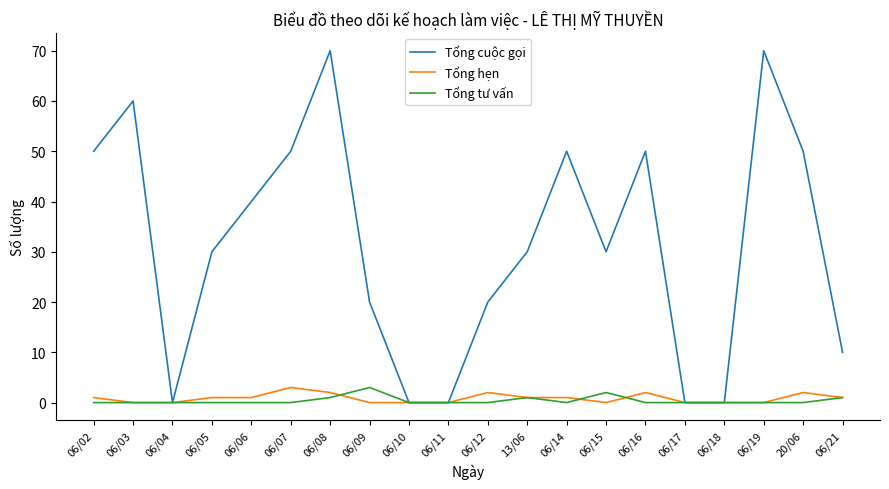

True or false: Tổng cuộc gọi has a value of 80 at 06/03.

False